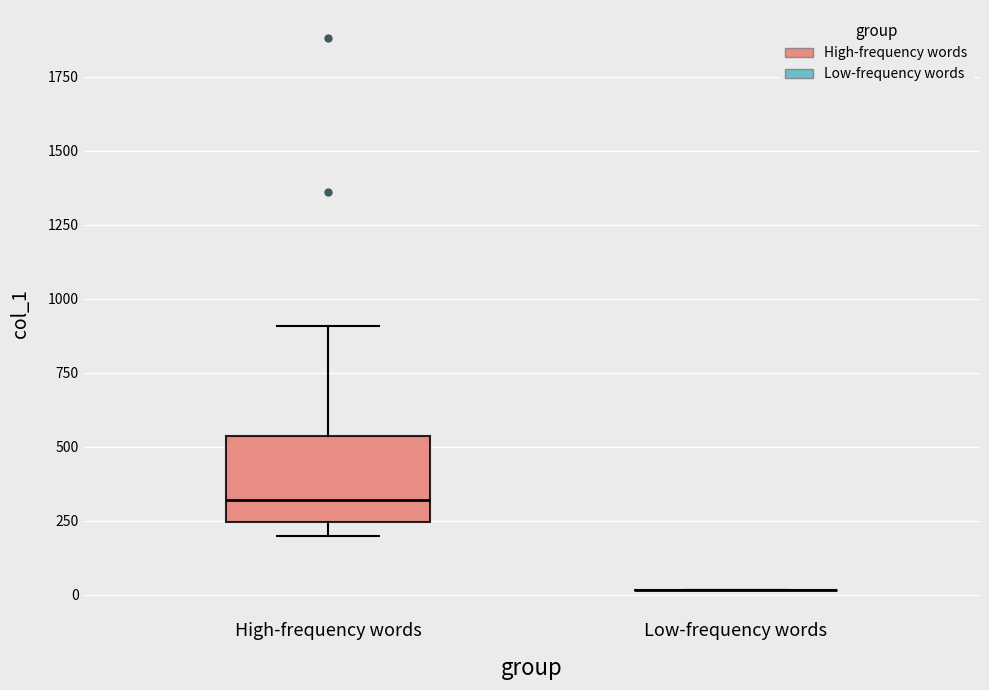

Reading left to right, transcribe this box plot: for each box, give where its median line is, the range the box spans, and where its two whiskers end, as read against the y-axis. The values are not printed on the chart, so give them approximately, as read against the axis.

High-frequency words: median 300, box 250 to 550, whiskers 200 to 900
Low-frequency words: box collapsed to a line at 0, whiskers 0 to 0